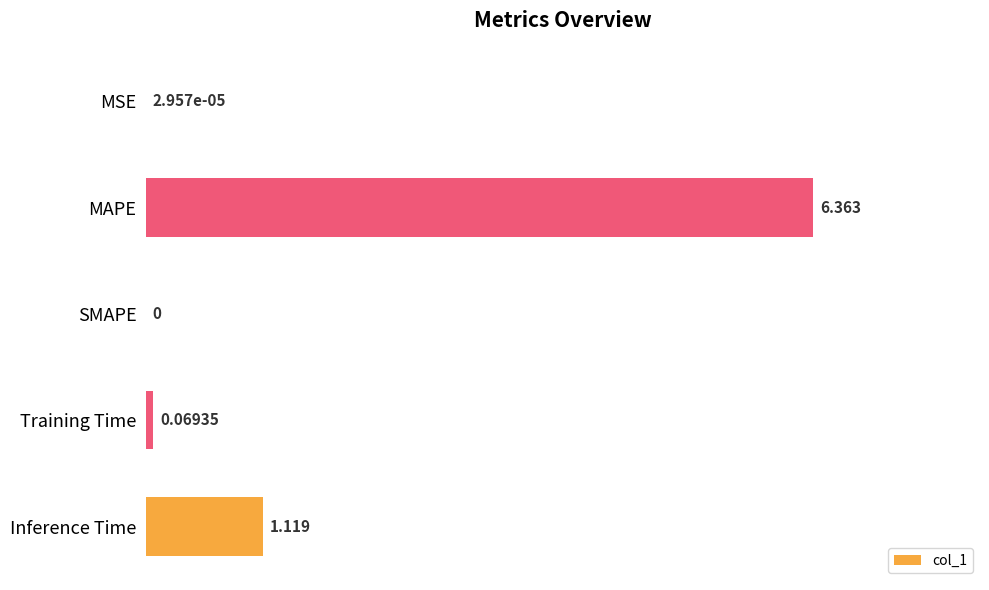

Which label corresponds to the largest value in the chart?

MAPE